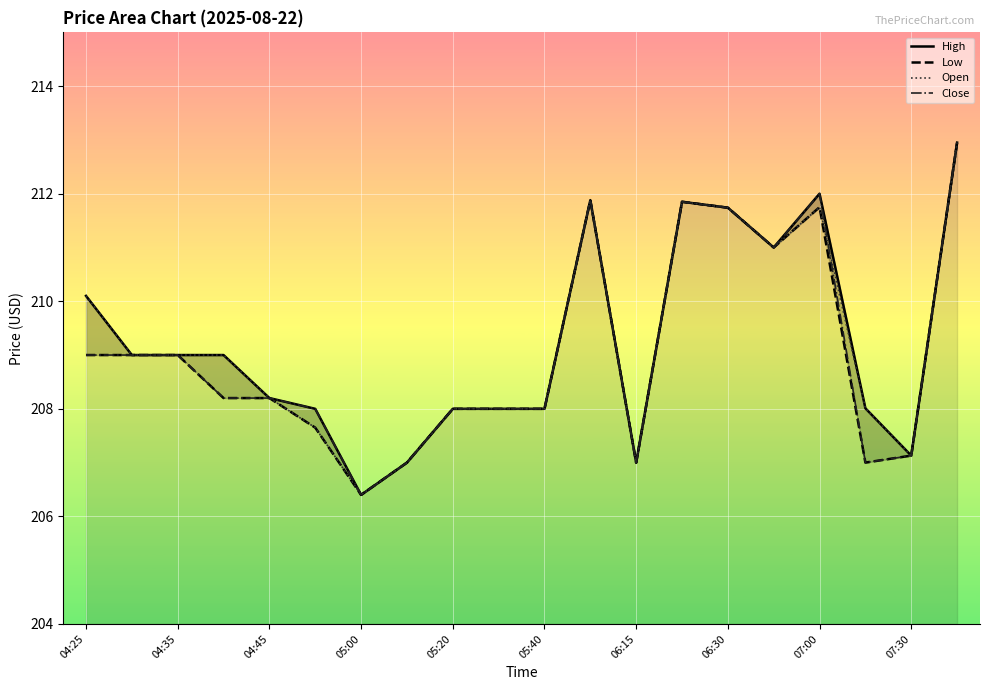

True or false: Close and Low intersect in this chart.

False